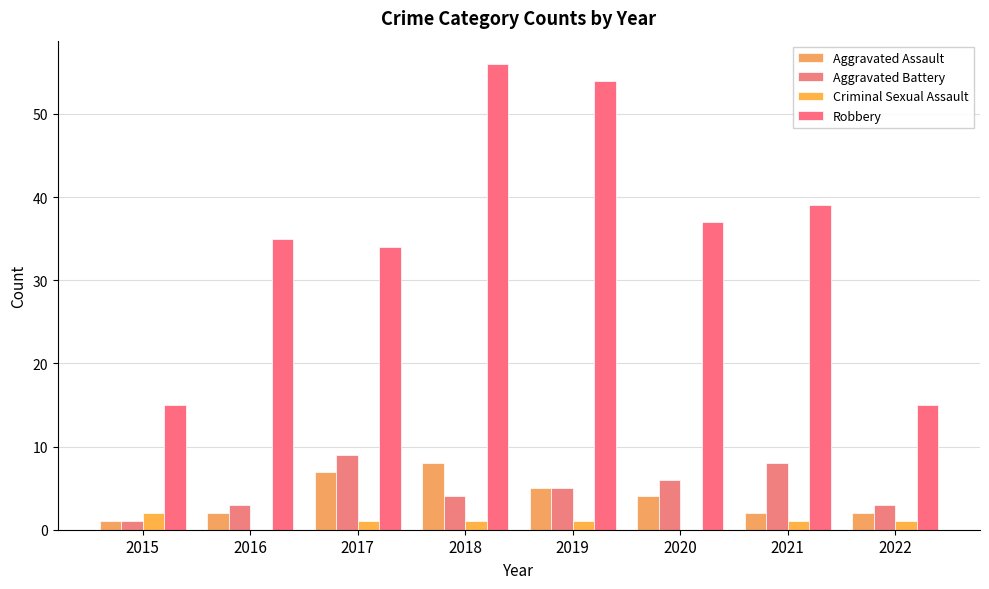

True or false: Criminal Sexual Assault has a value of 1 at 2017.

True